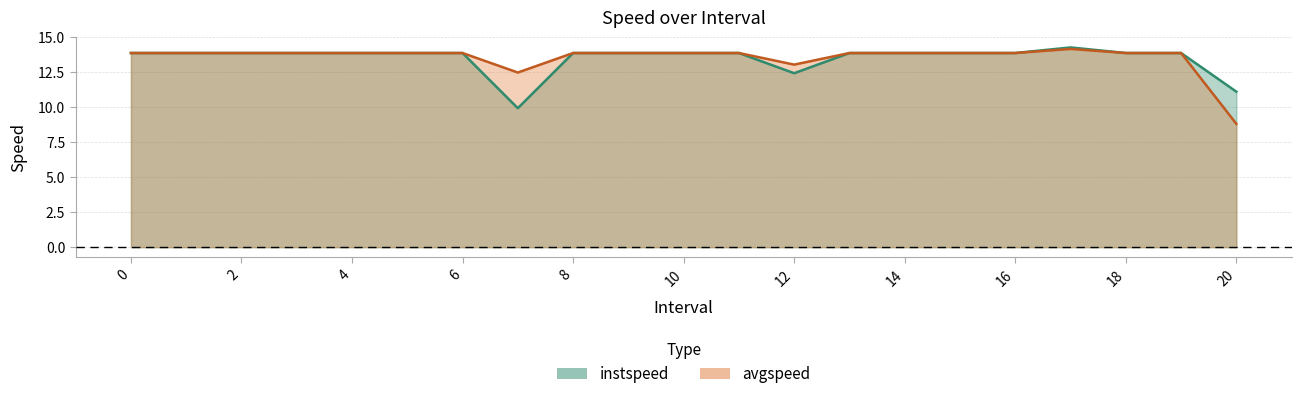

Between 8 and 3, which is larger?

8